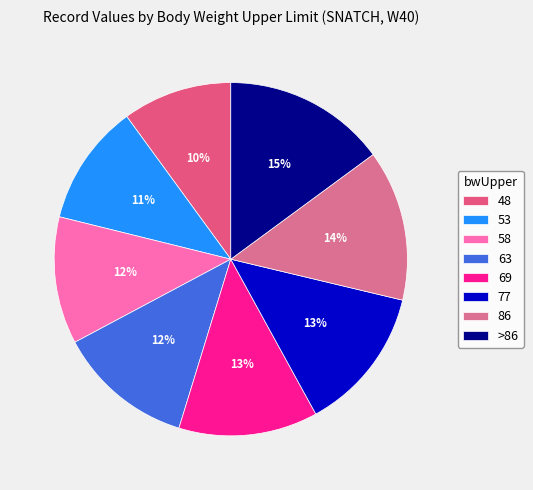

Does 58 account for over 50% of the chart?

No